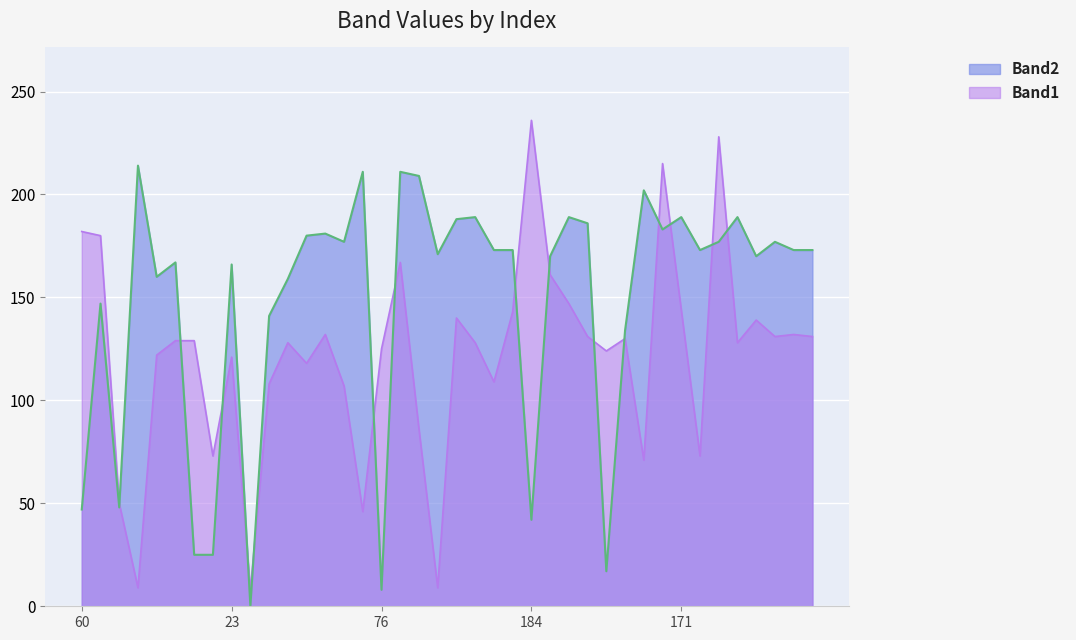

What are all the series names shown in the legend?

Band2, Band1